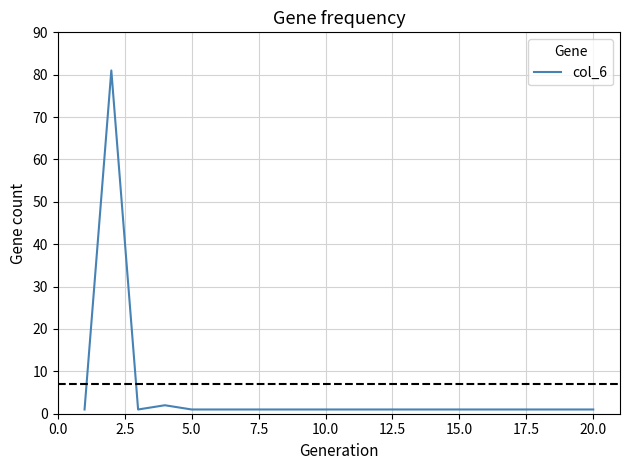

Reading left to right, what are all the values shown in this chart?

1	81	1	2	1	1	1	1	1	1	1	1	1	1	1	1	1	1	1	1